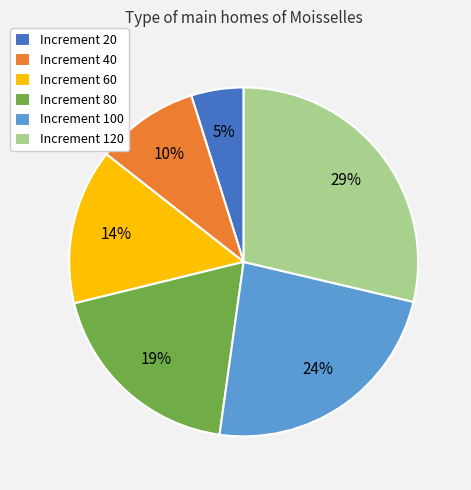

To the nearest percent, what portion does Increment 80 represent?

19%